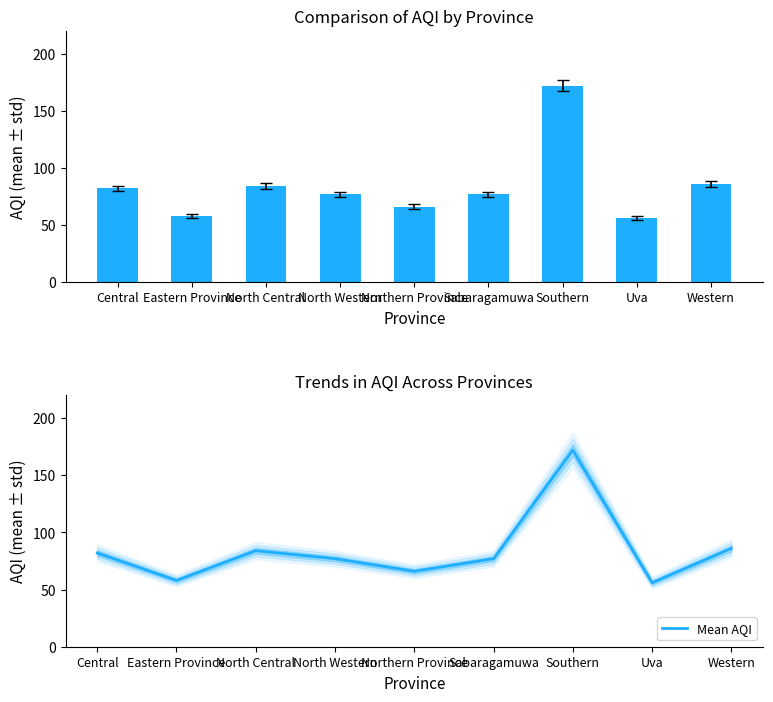

What is the label of the 1st bar from the left?

Central